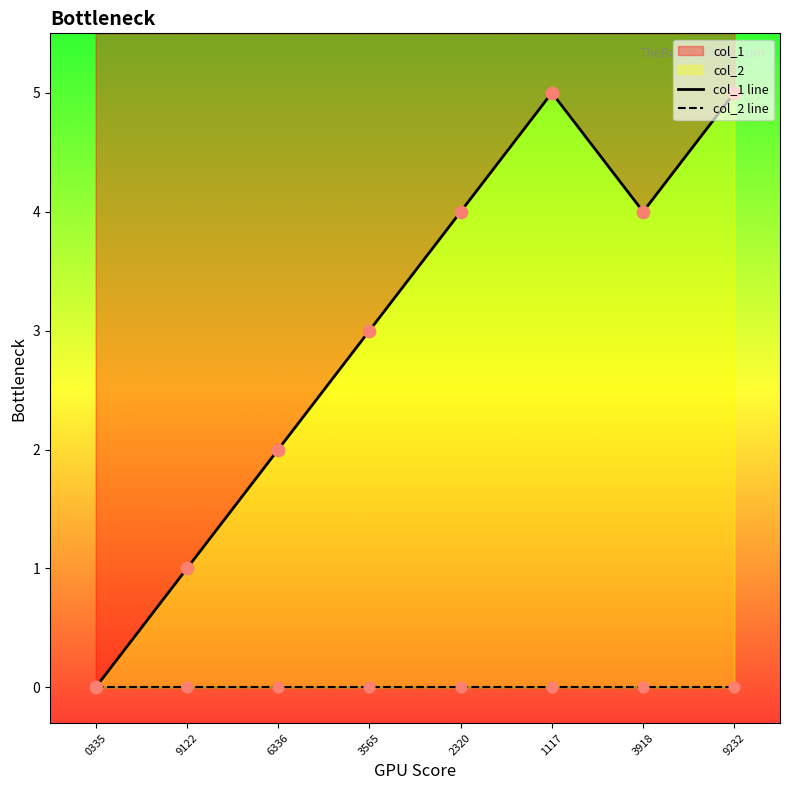

True or false: col_1 has a value of 2 at 6336.

True